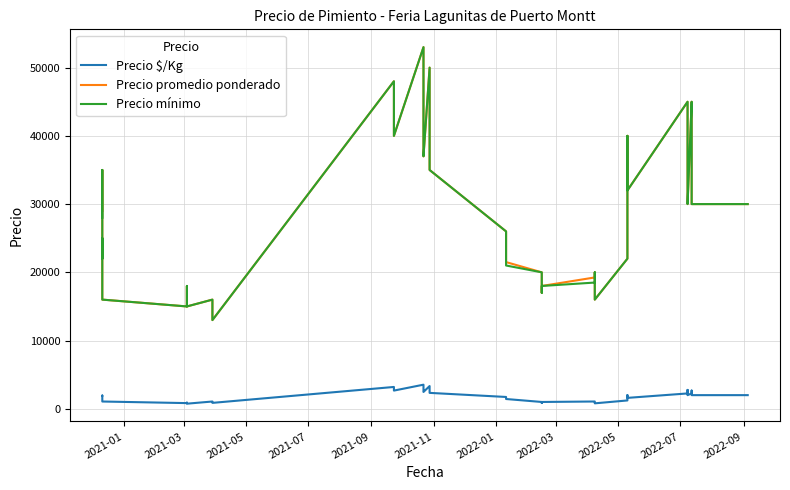

What is the value of the Precio mínimo point at the 32nd from the left?

41000